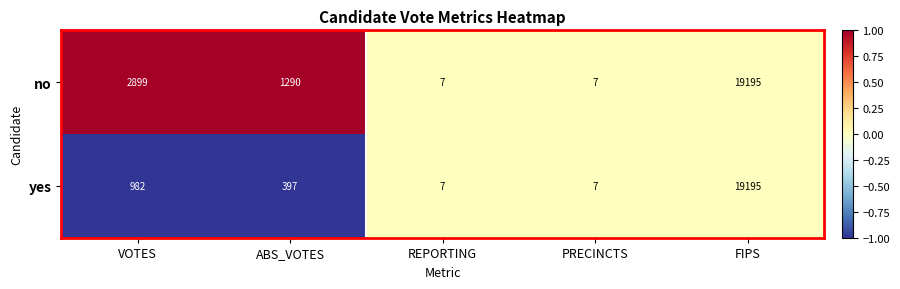

Reading left to right, extract all data points from this chart.

no: 2899	1290	7	7	19195
yes: 982	397	7	7	19195